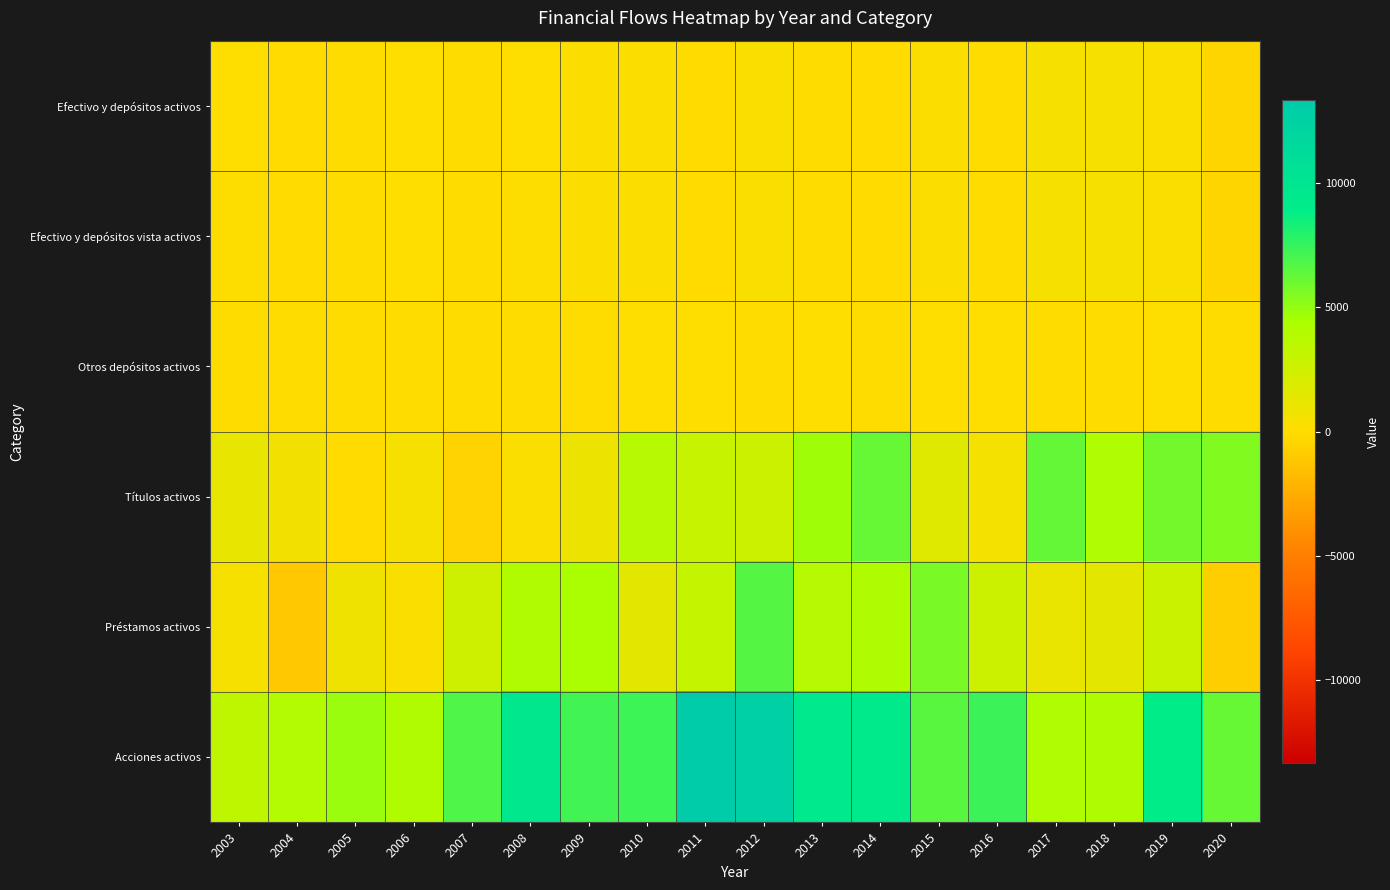

Which series changed the most between 2013 and 2015?

Títulos activos